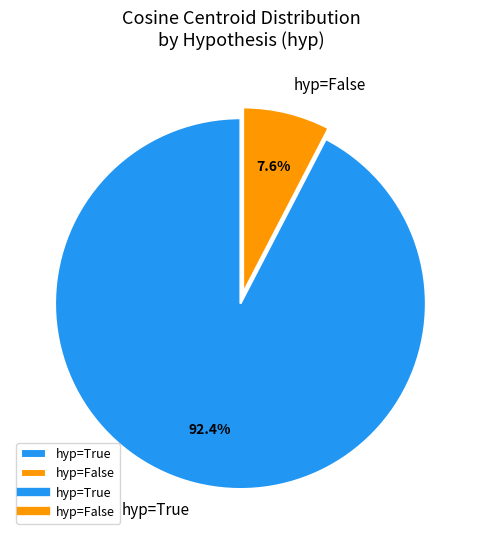

Does hyp=False account for over 50% of the chart?

No